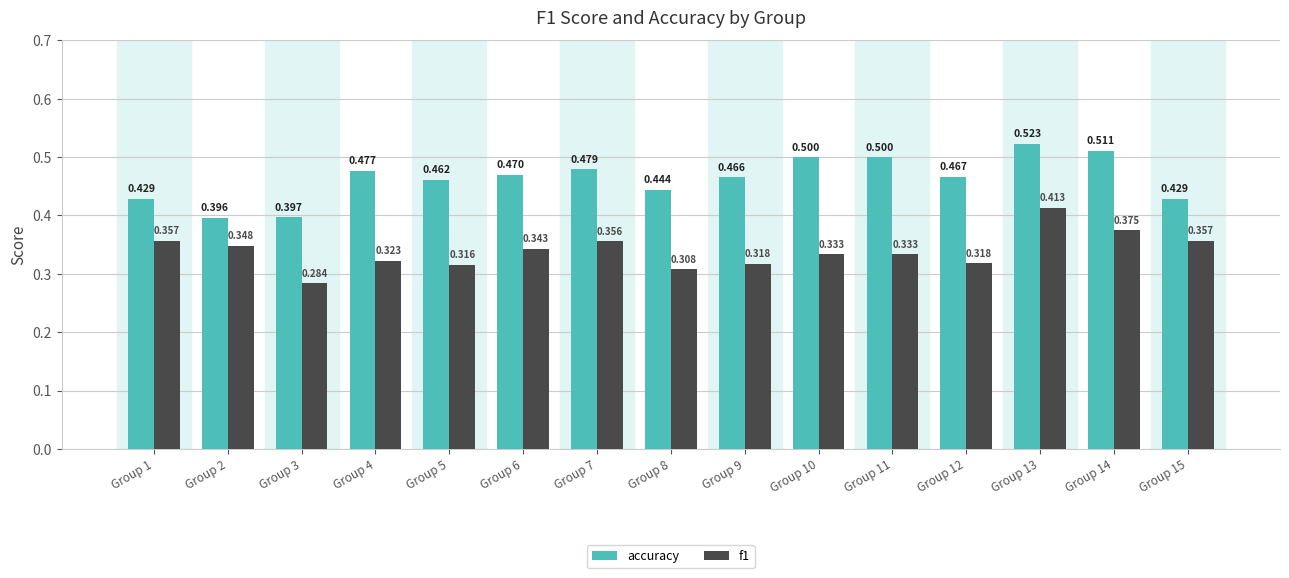

Is the value of f1 at Group 7 greater than the value of accuracy at Group 9?

No